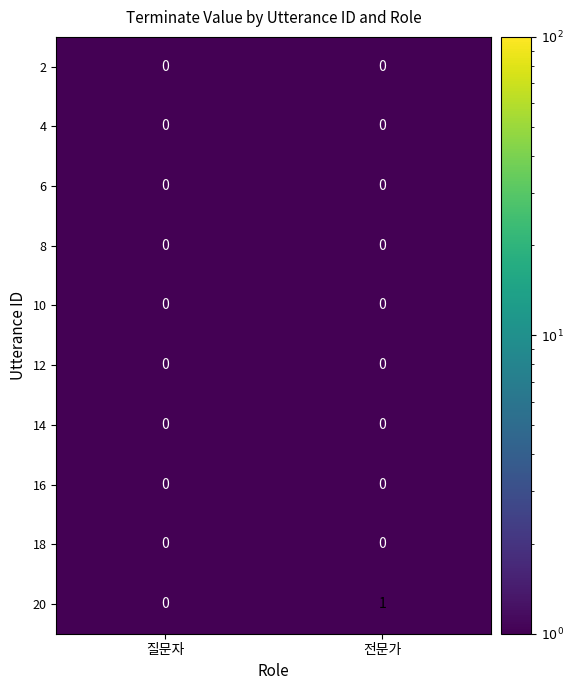

Reading right to left, transcribe all the data shown in this chart.

2: 0	0
4: 0	0
6: 0	0
8: 0	0
10: 0	0
12: 0	0
14: 0	0
16: 0	0
18: 0	0
20: 1	0